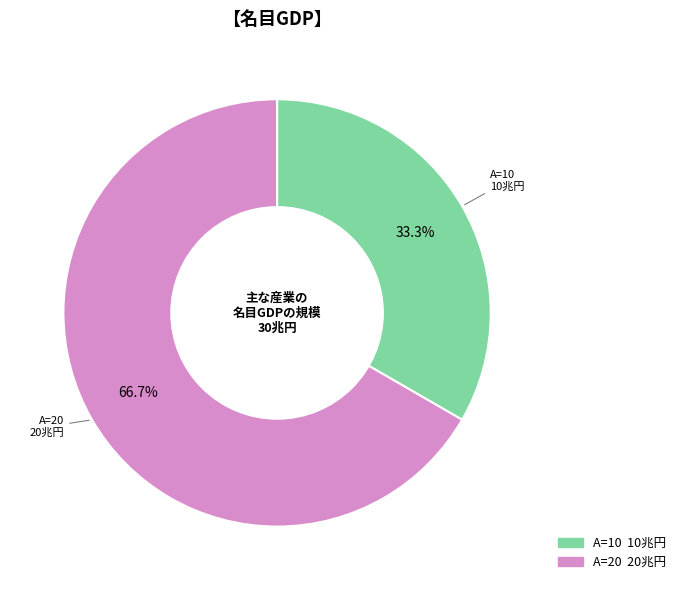

How many slices are in this pie chart?

2